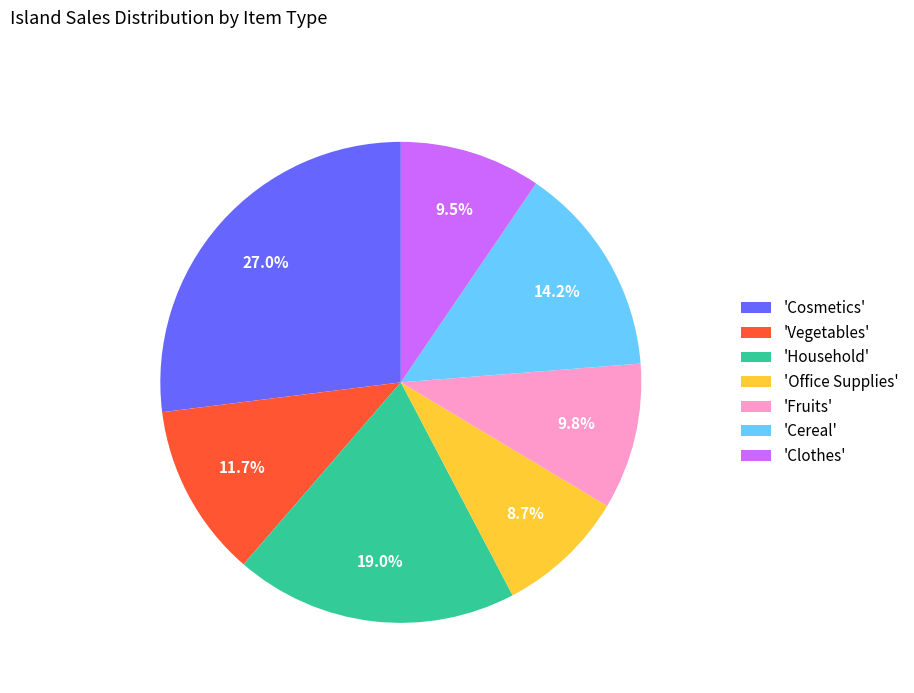

Does 'Cosmetics' represent more than half of the total?

No